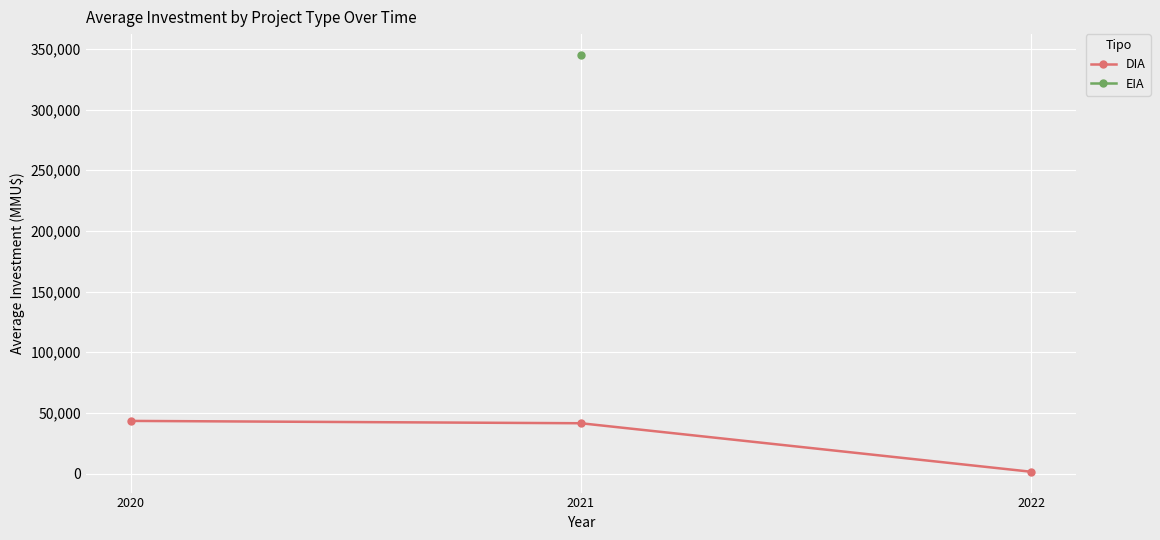

How many positive values does the EIA series have?

1